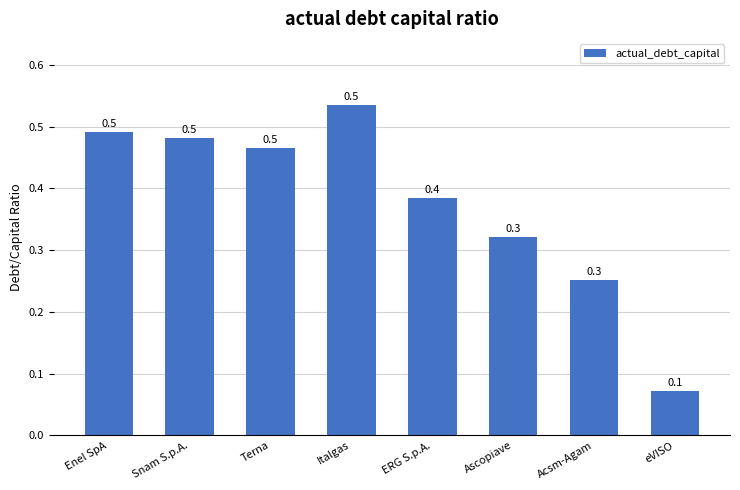

What position from the left is Terna?

3